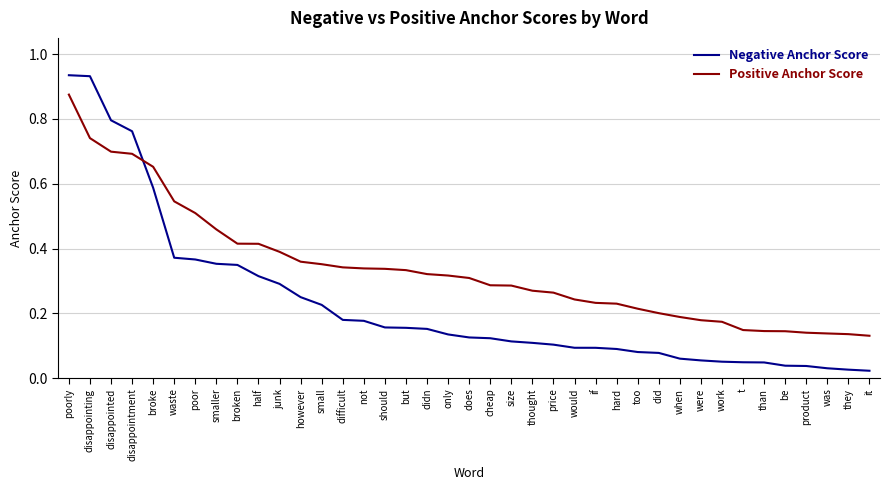

Which series changed the most between disappointment and not?

Negative Anchor Score